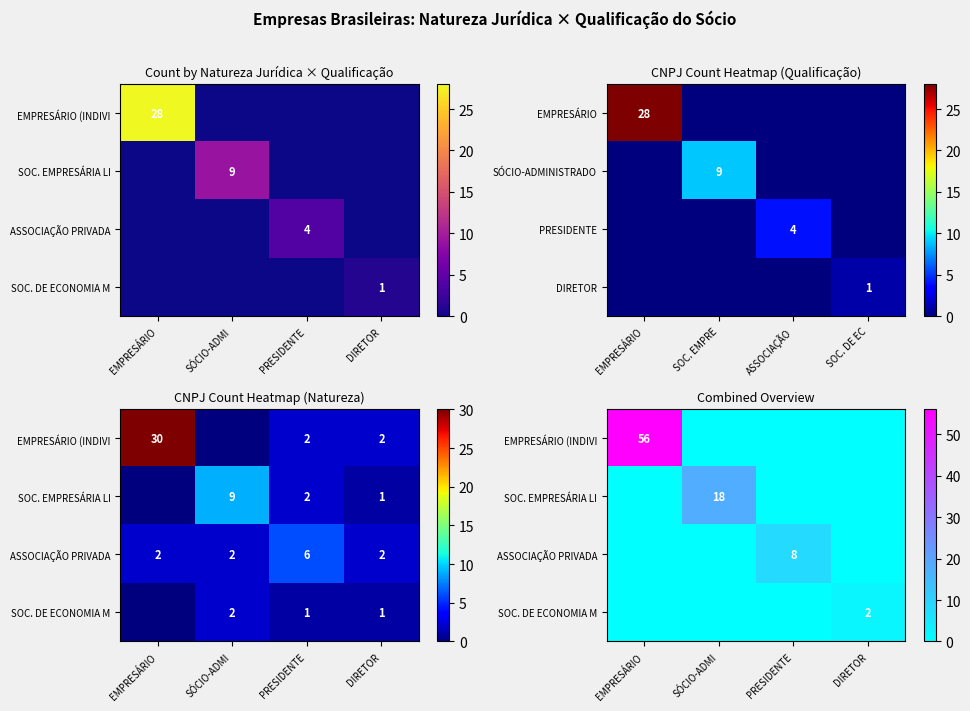

Which has a higher value, SÓCIO-ADMI or PRESIDENTE?

SÓCIO-ADMI